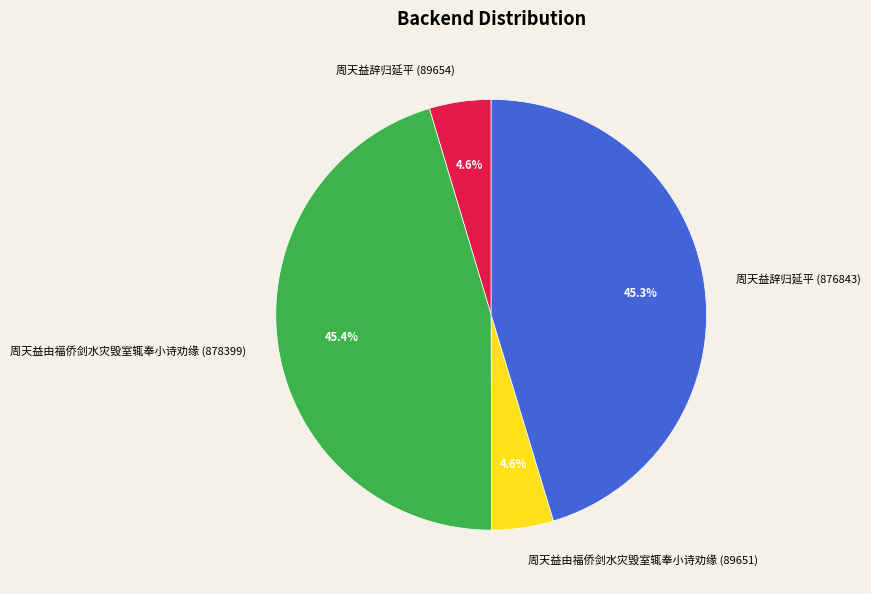

The 周天益由福侨剑水灾毁室辄奉小诗劝缘 (878399) slice represents 37% of the pie. True or false?

False